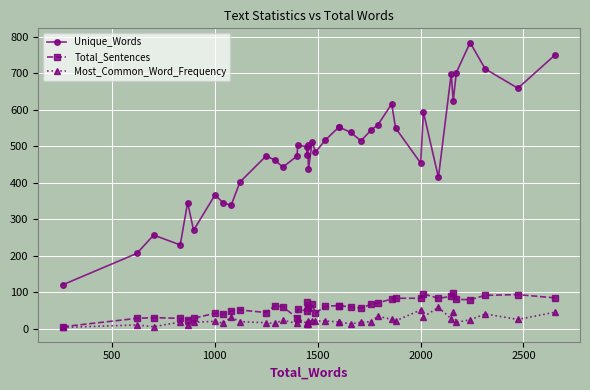

How many interior local valleys does the Most_Common_Word_Frequency series have?

12